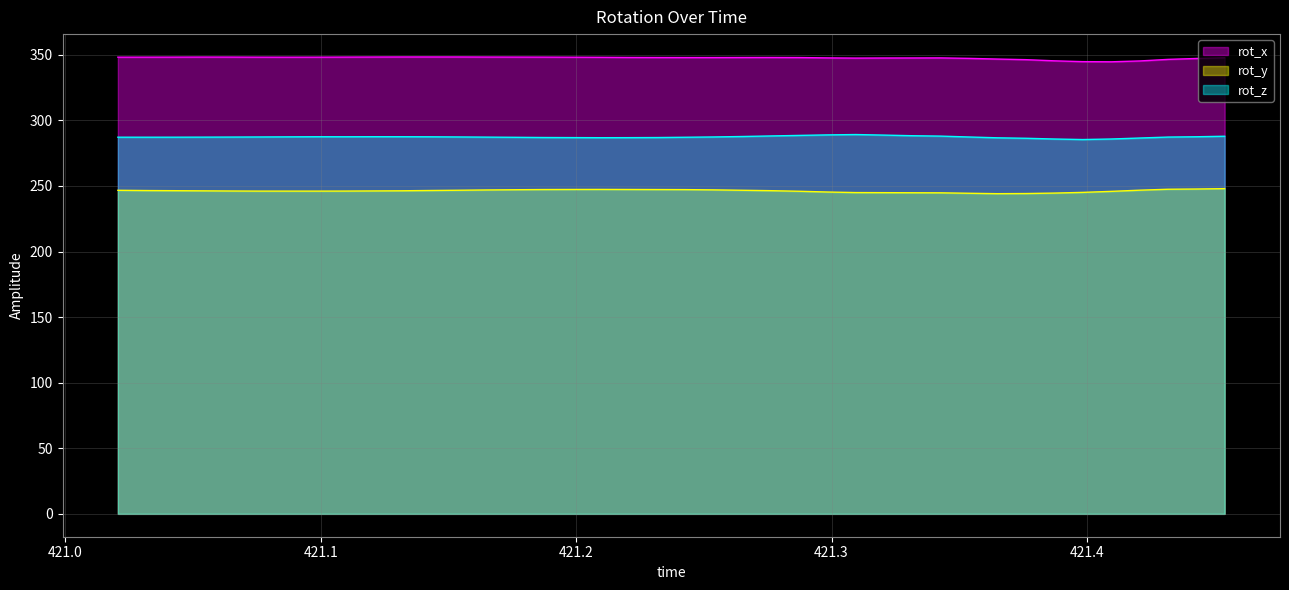

Which series has the largest range (max minus min)?

rot_y